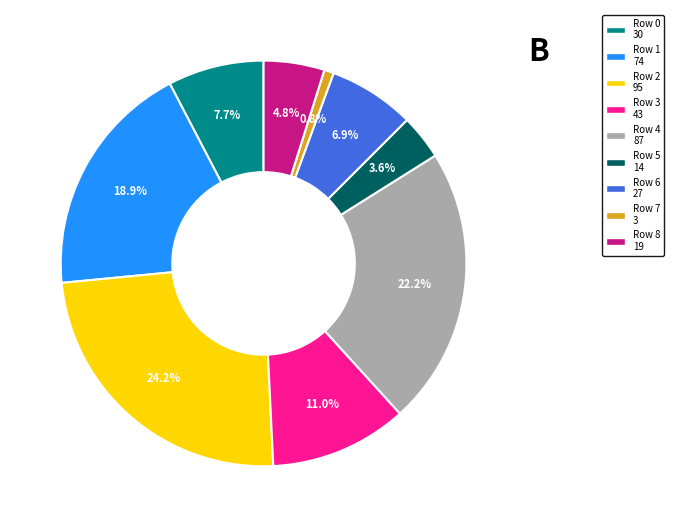

Is there a majority slice in this chart?

No